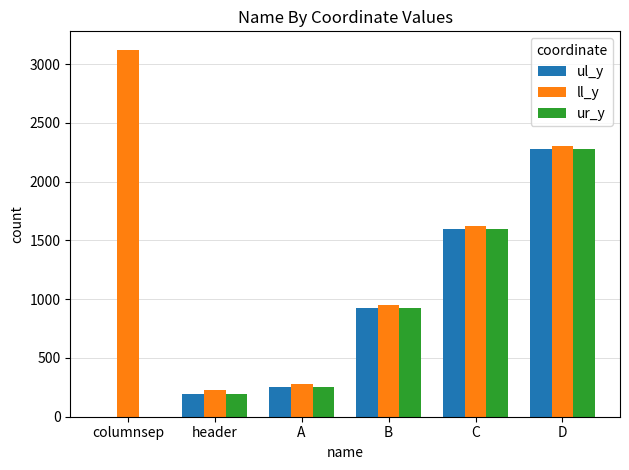

Reading left to right, what are all the values shown in this chart?

ul_y: 0	192	250	924	1599	2275
ll_y: 3123	226	276	951	1626	2300
ur_y: 0	192	250	924	1599	2275